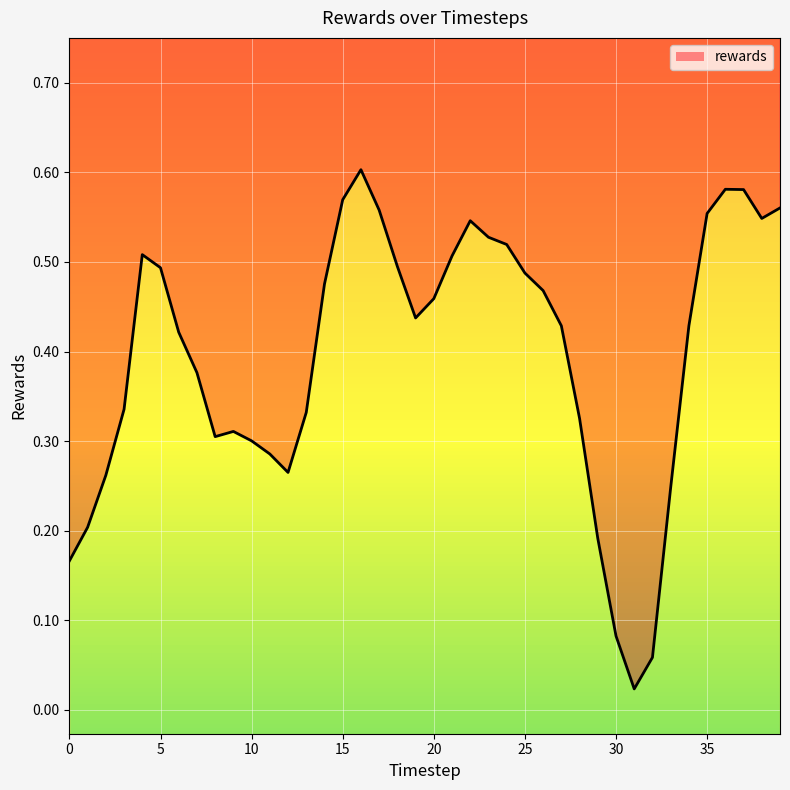

What is the difference between the second highest and second lowest values?

0.5